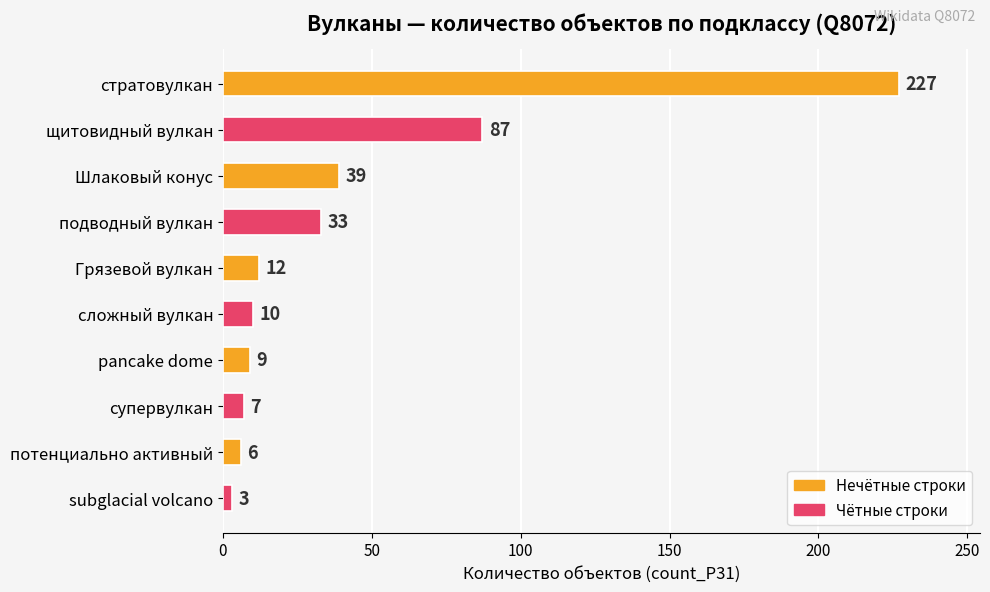

What is the maximum value shown in the chart?

227